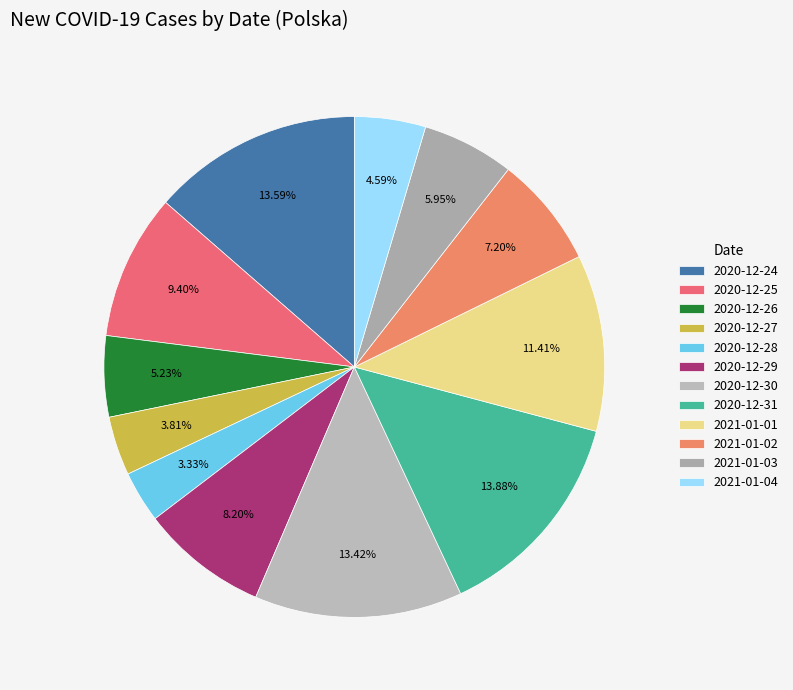

Rank the categories by value from highest to lowest.

2020-12-31, 2020-12-24, 2020-12-30, 2021-01-01, 2020-12-25, 2020-12-29, 2021-01-02, 2021-01-03, 2020-12-26, 2021-01-04, 2020-12-27, 2020-12-28